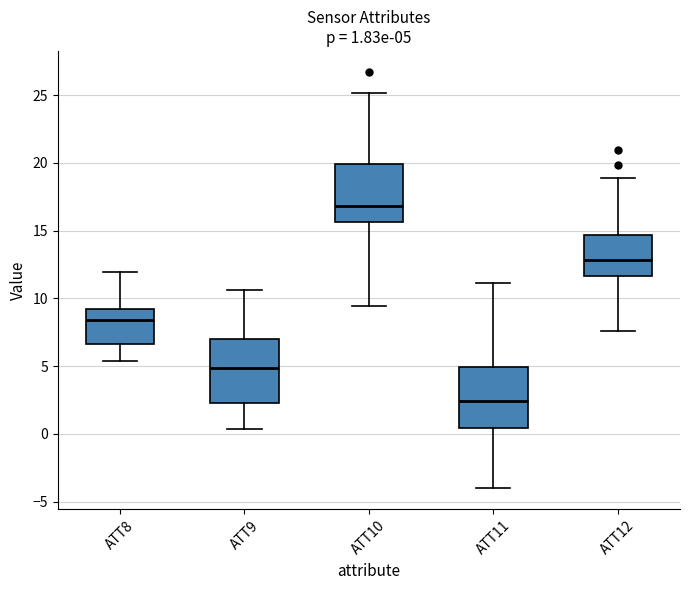

Which box has the lowest median line?

ATT11